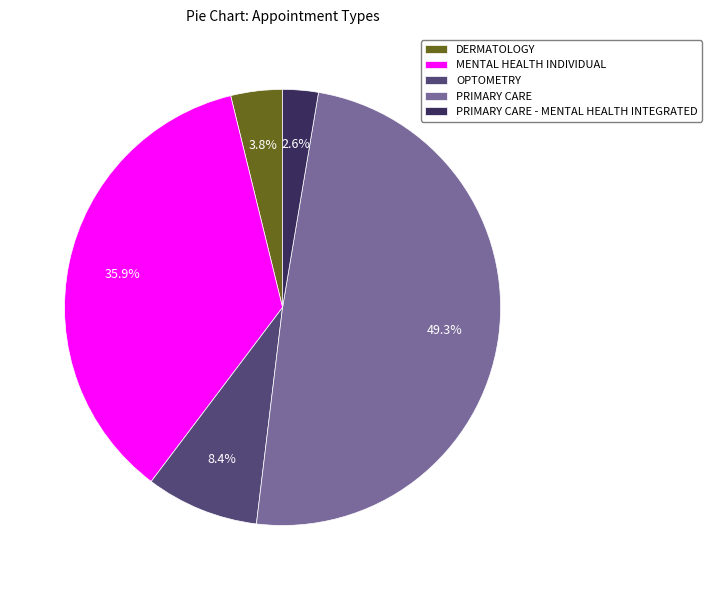

Combined, do OPTOMETRY and DERMATOLOGY account for over 50%?

No